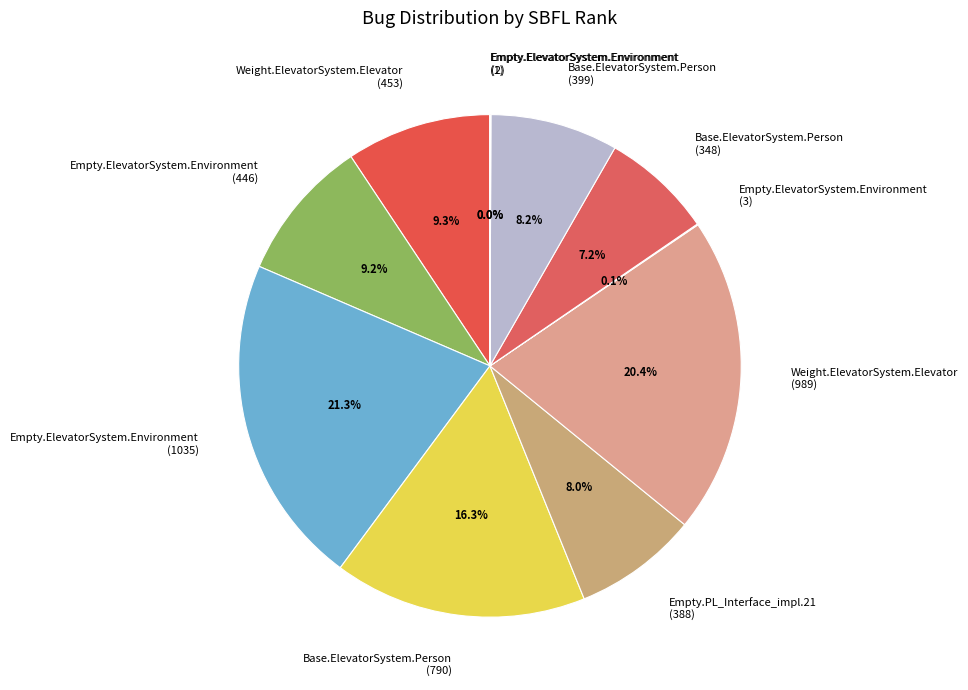

How much of the chart is everything except Weight.ElevatorSystem.Elevator (453)?

90.7%